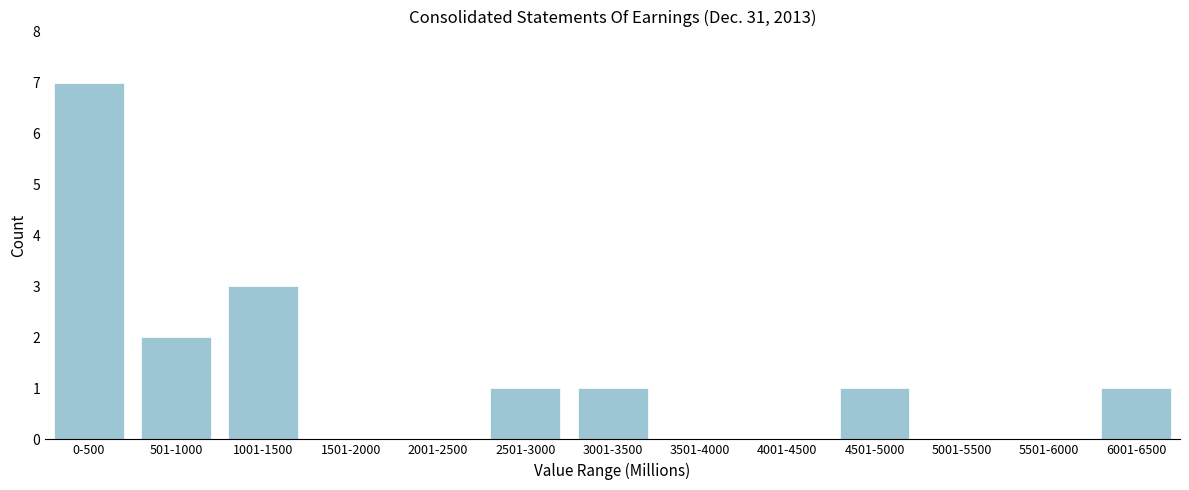

Reading left to right, what are all the values shown in this chart?

0-500=7	501-1000=2	1001-1500=3	1501-2000=0	2001-2500=0	2501-3000=1	3001-3500=1	3501-4000=0	4001-4500=0	4501-5000=1	5001-5500=0	5501-6000=0	6001-6500=1